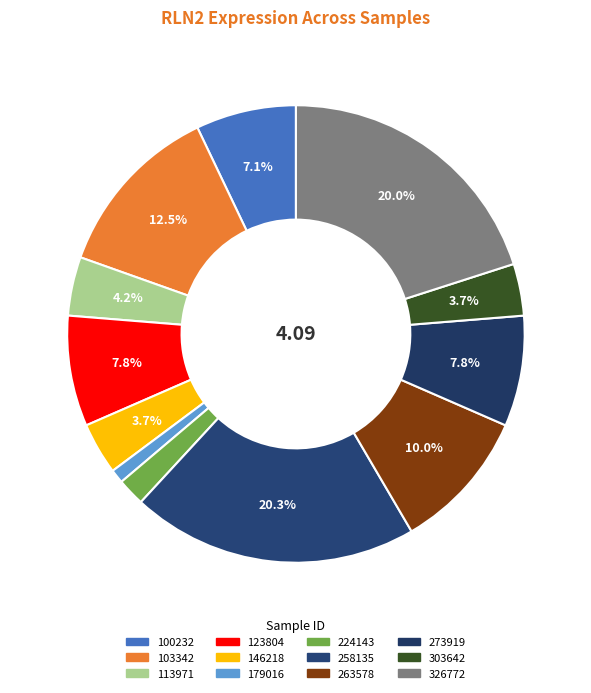

How many slices are in this pie chart?

12